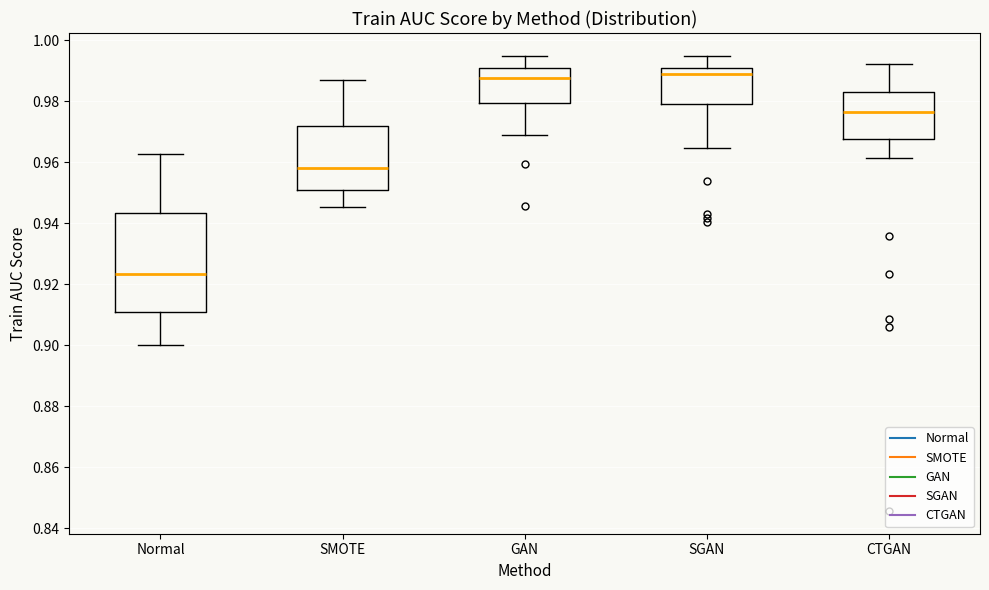

Which box is the tallest, from its lower edge to its upper edge?

Normal